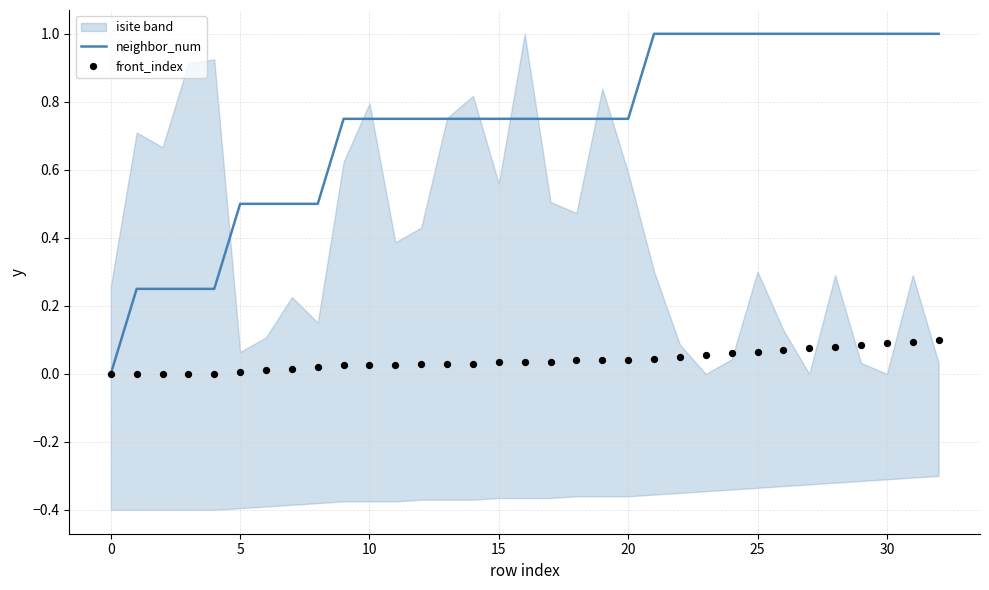

Which series reaches the maximum Y coordinate?

neighbor_num